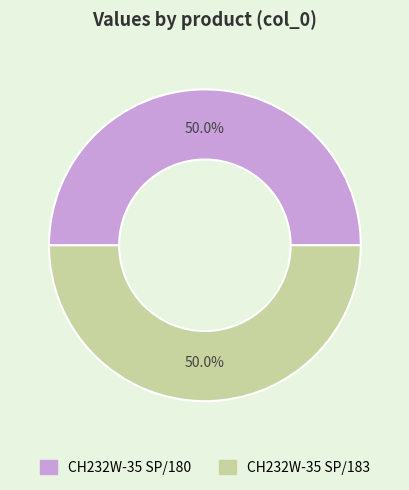

Is it true that CH232W-35 SP/183 is 50% of the pie?

True